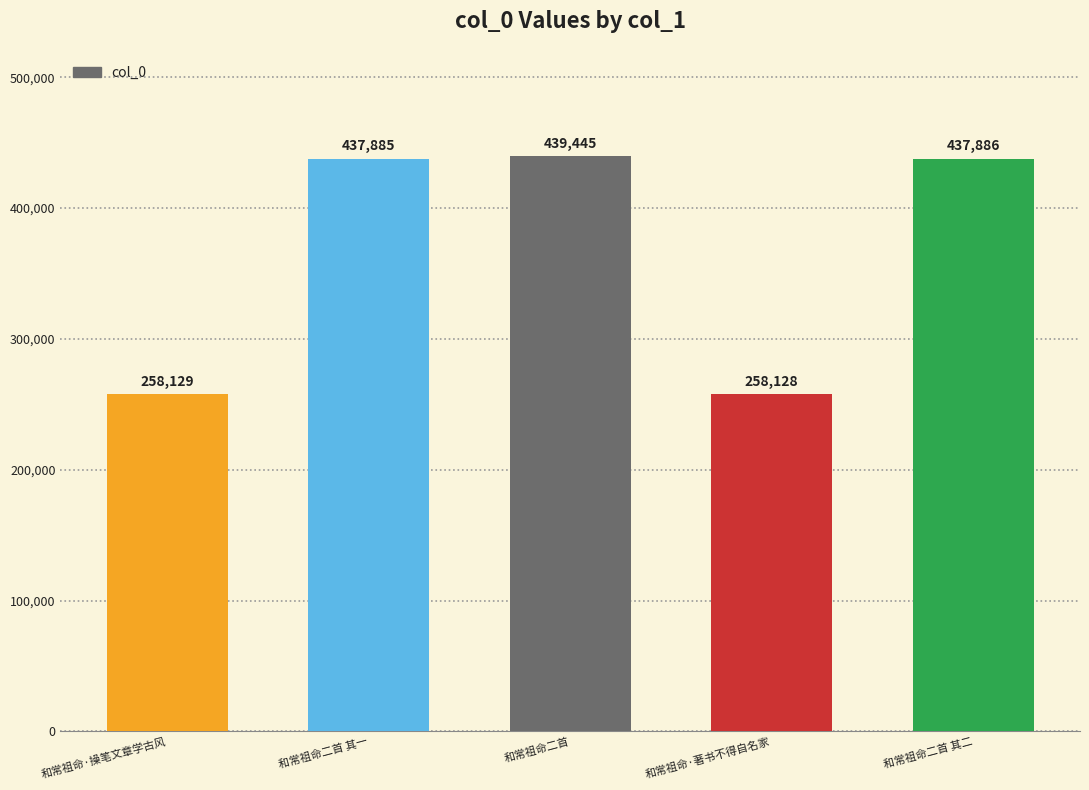

What position from the left is 和常祖命二首 其一?

2